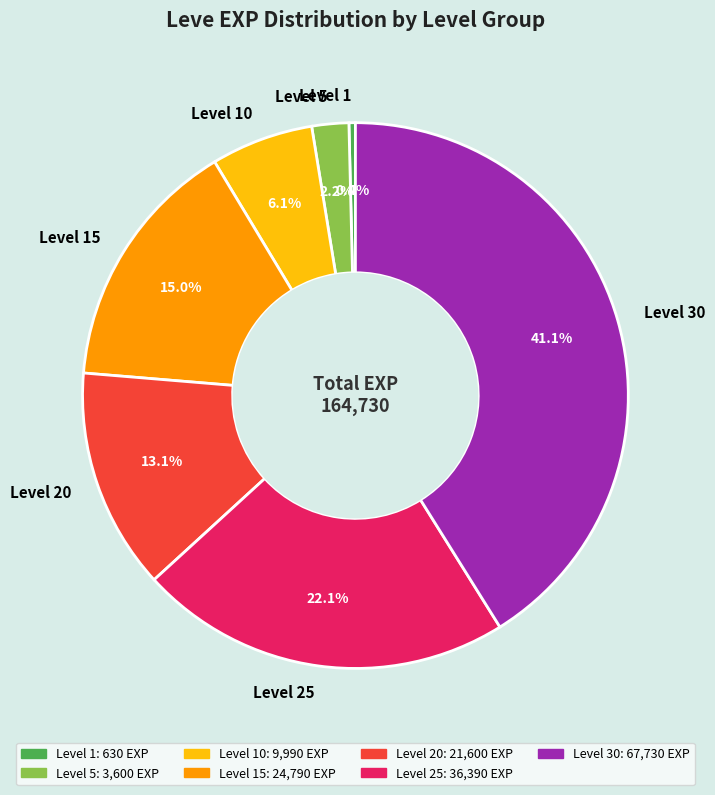

What is the largest slice in the pie chart?

Level 30